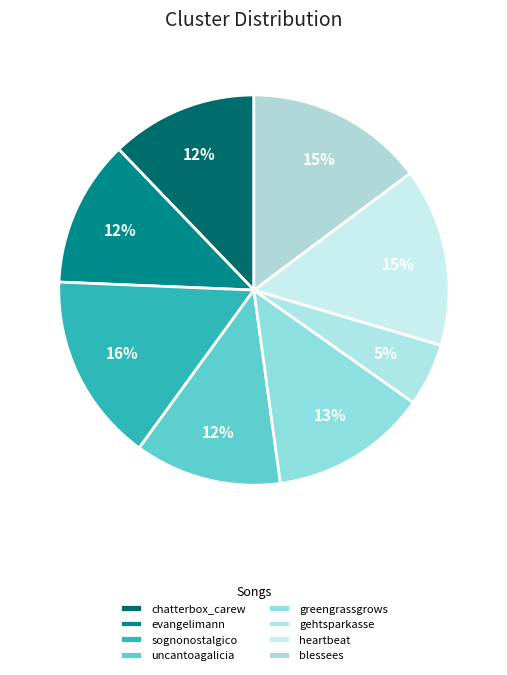

How many slices are in this pie chart?

8